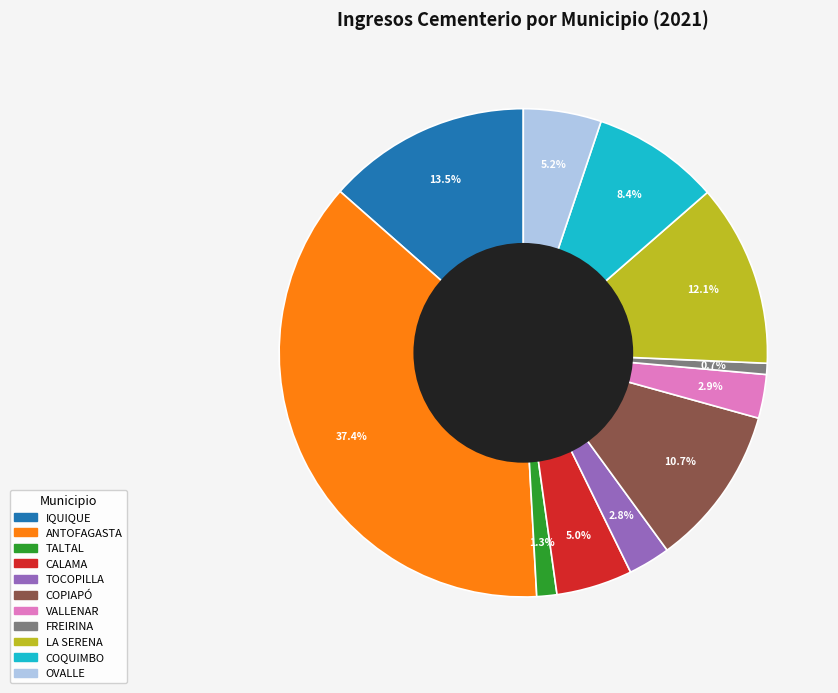

True or false: CALAMA accounts for 15% of the total.

False